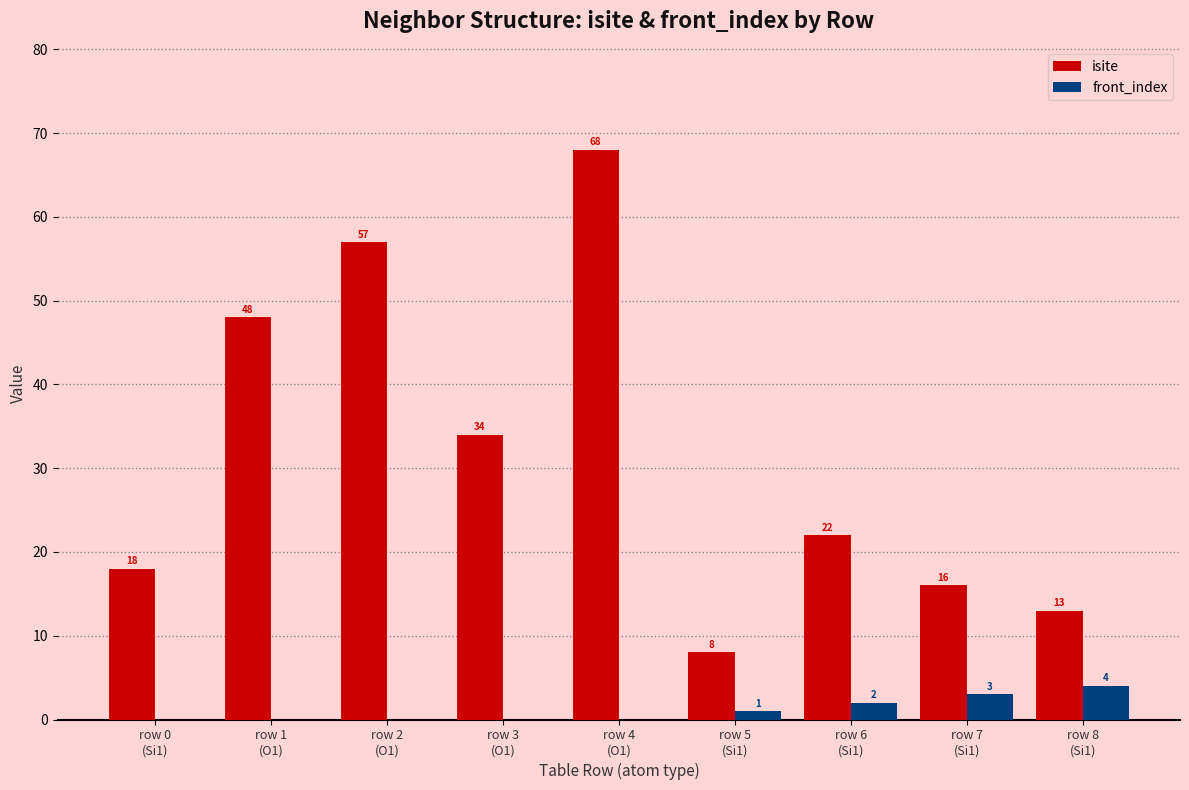

At which category is the sum across all series the highest?

row 4
(O1)